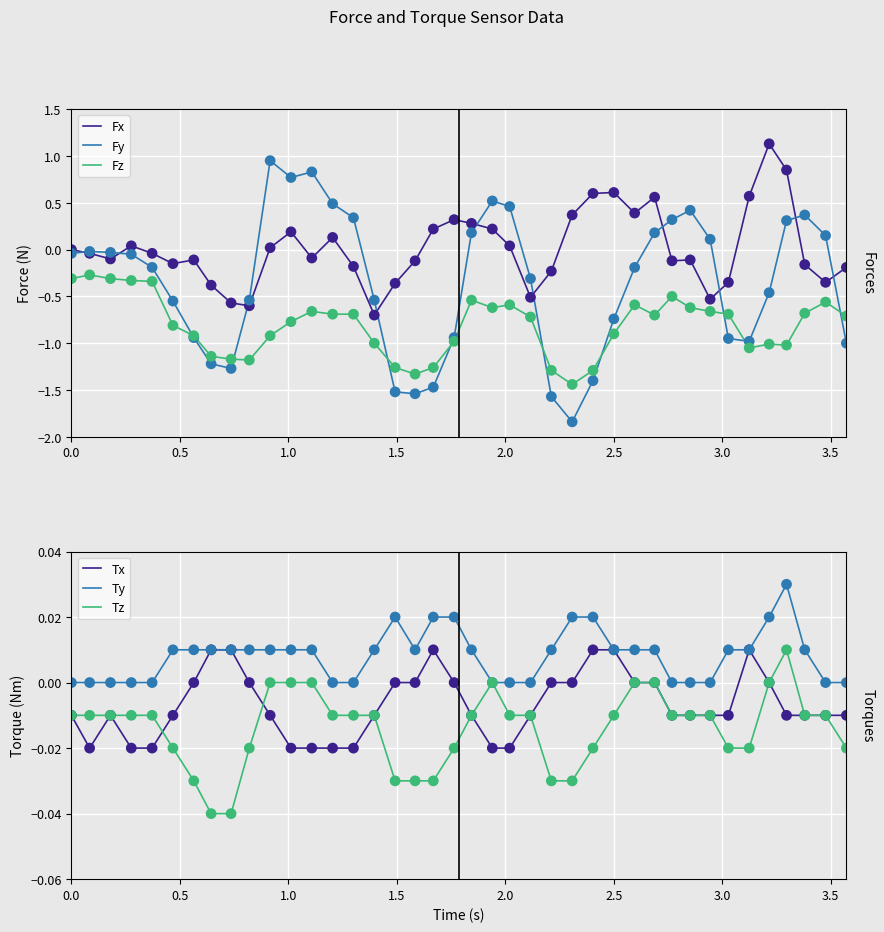

What are all the series names shown in the legend?

Fx, Fy, Fz, Tx, Ty, Tz